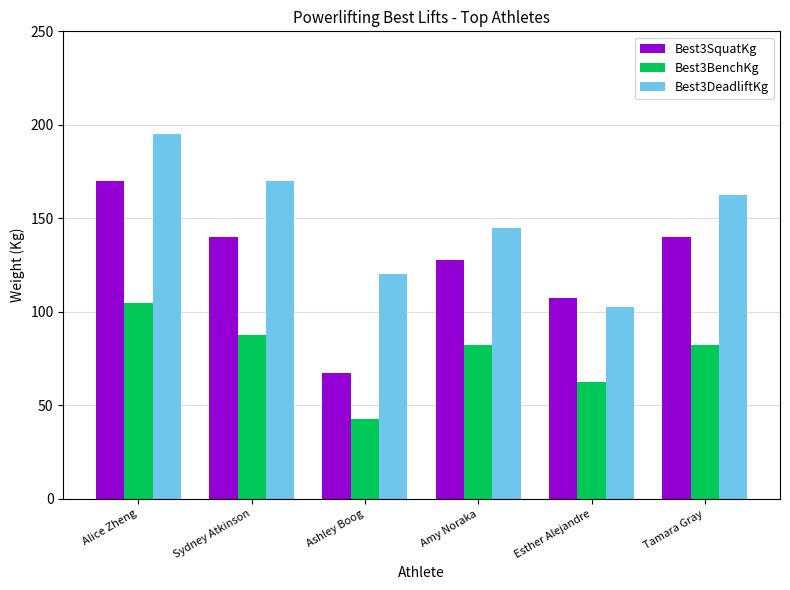

What is the difference between the highest and lowest values at Esther Alejandre?

45.0